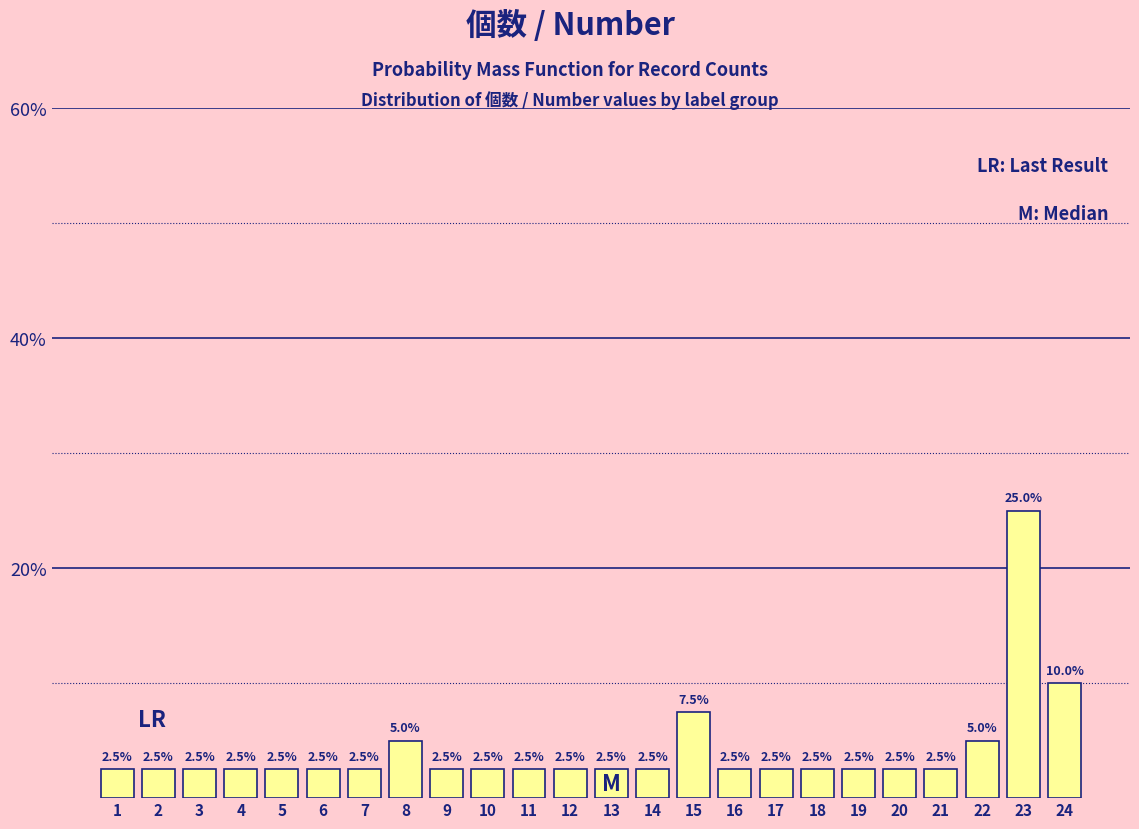

Reading left to right, what are all the values shown in this chart?

1=2.5	2=2.5	3=2.5	4=2.5	5=2.5	6=2.5	7=2.5	8=5.0	9=2.5	10=2.5	11=2.5	12=2.5	13=2.5	14=2.5	15=7.5	16=2.5	17=2.5	18=2.5	19=2.5	20=2.5	21=2.5	22=5.0	23=25.0	24=10.0